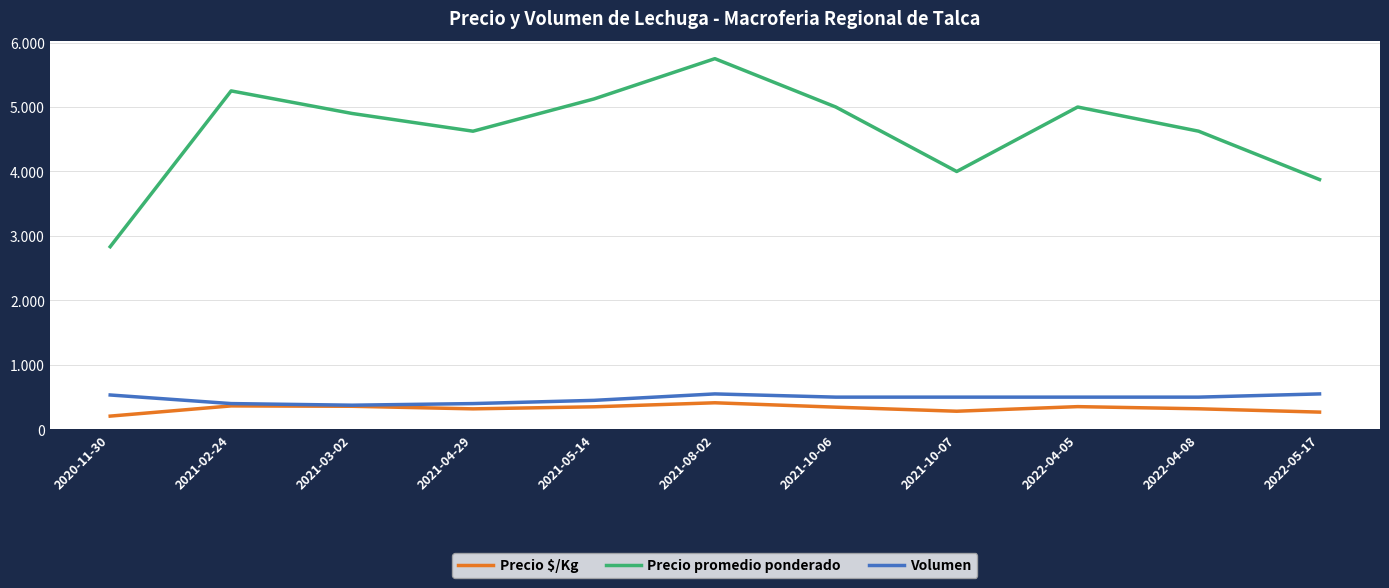

Is this an area chart (filled region under the line)?

No